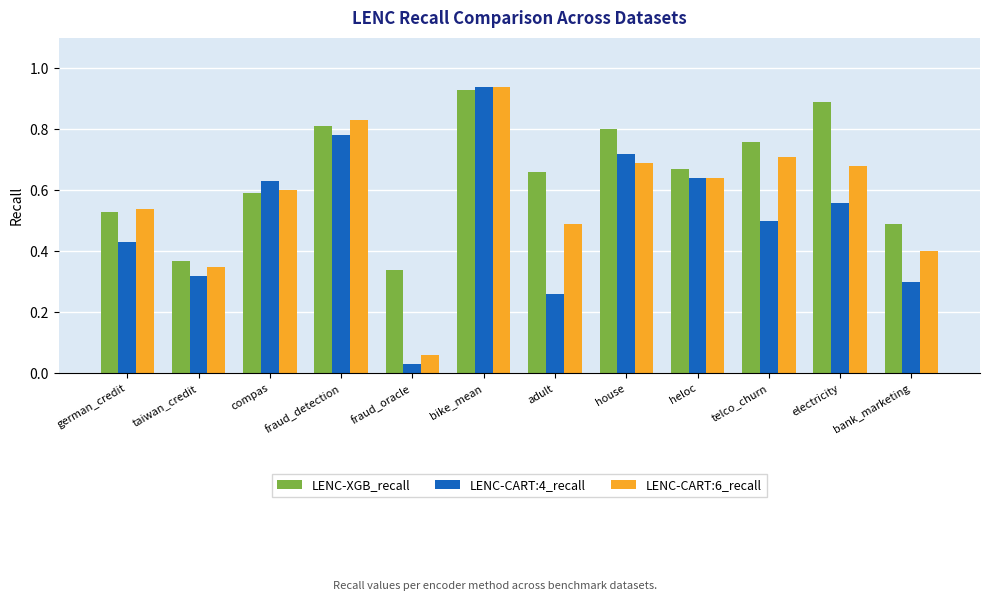

What is the label of the 10th bar from the right?

compas